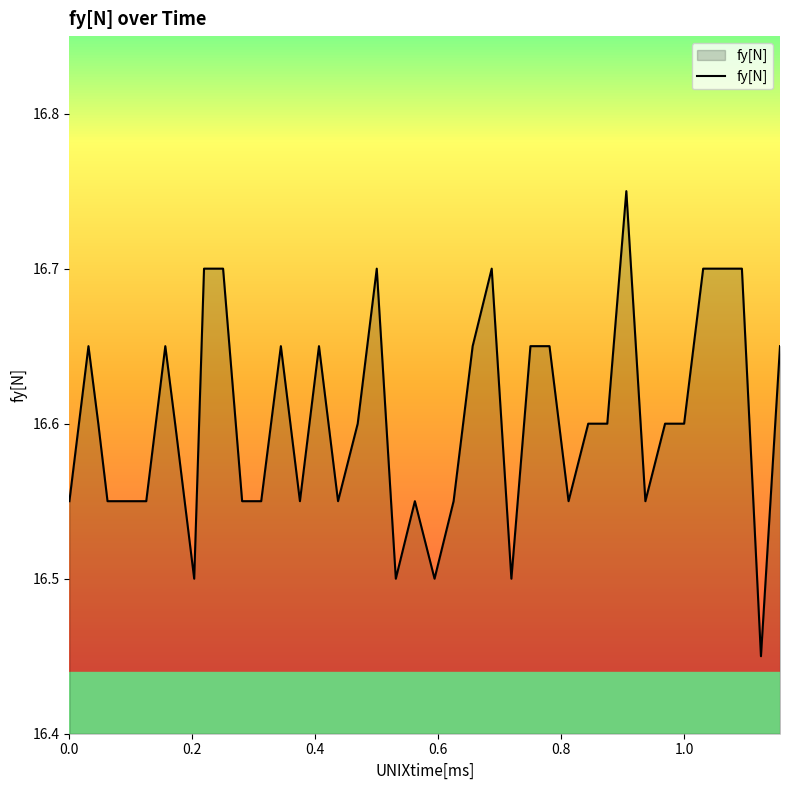

What is the difference between the maximum and minimum values?

0.3